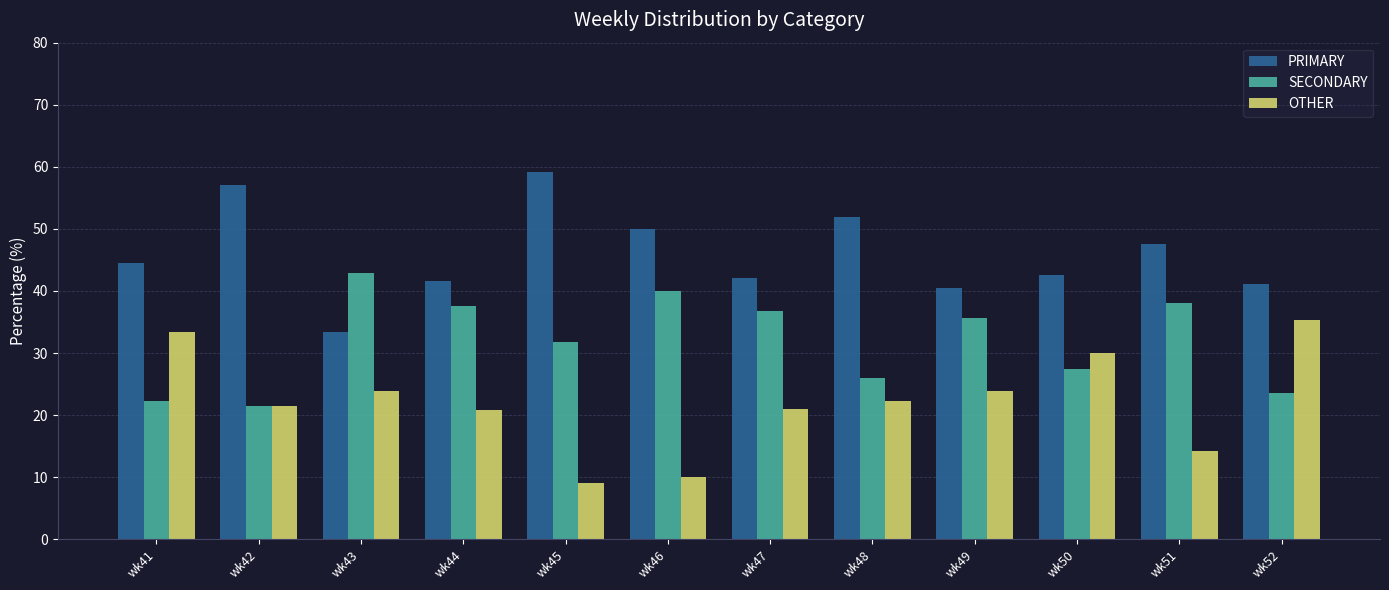

Rank the series by their average value, from highest to lowest.

PRIMARY, SECONDARY, OTHER